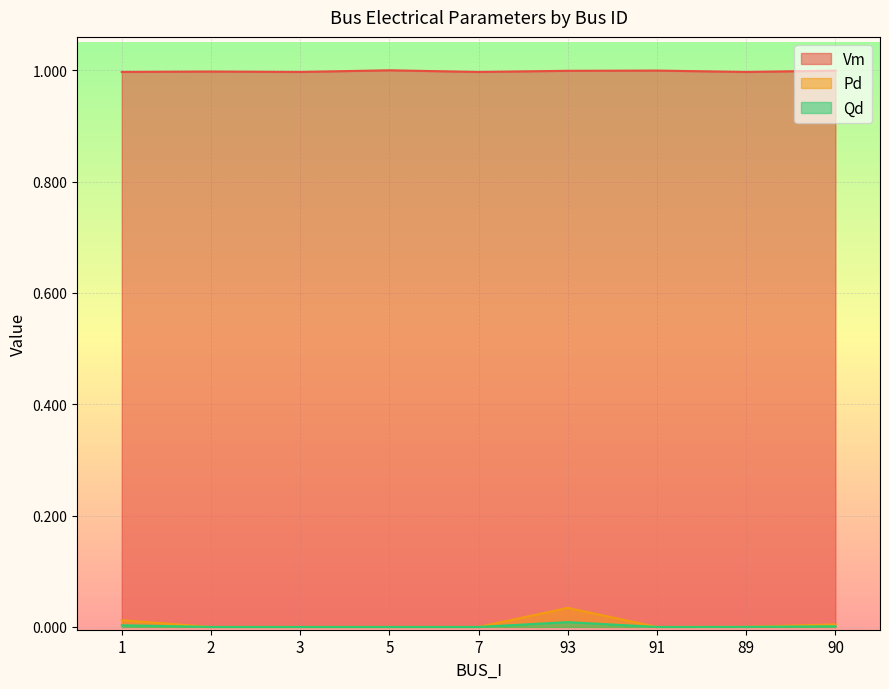

How many lines are shown in the chart?

3